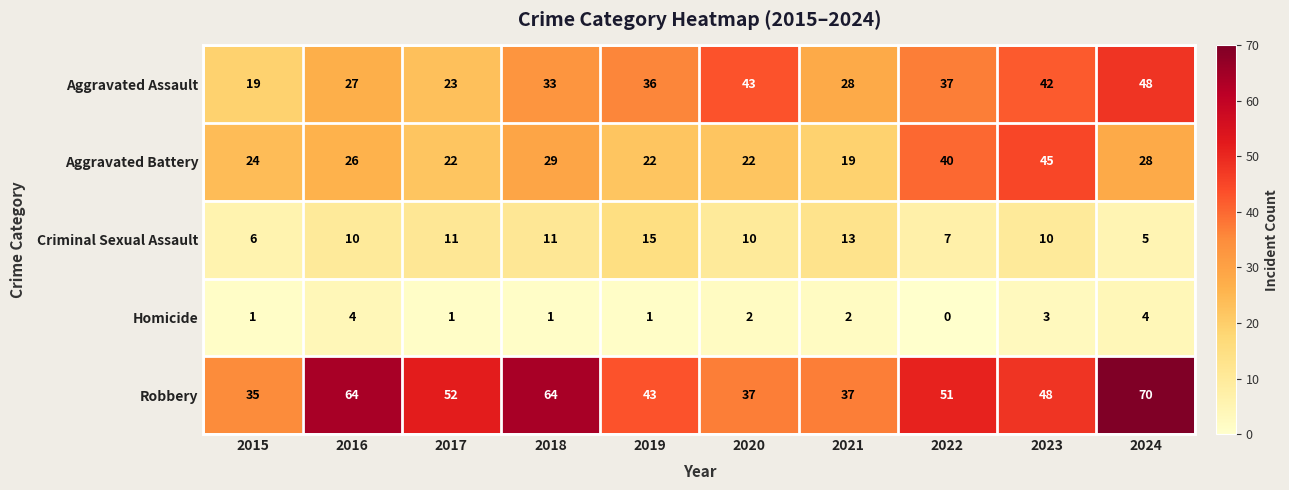

Which category has the highest value across all series?

2024